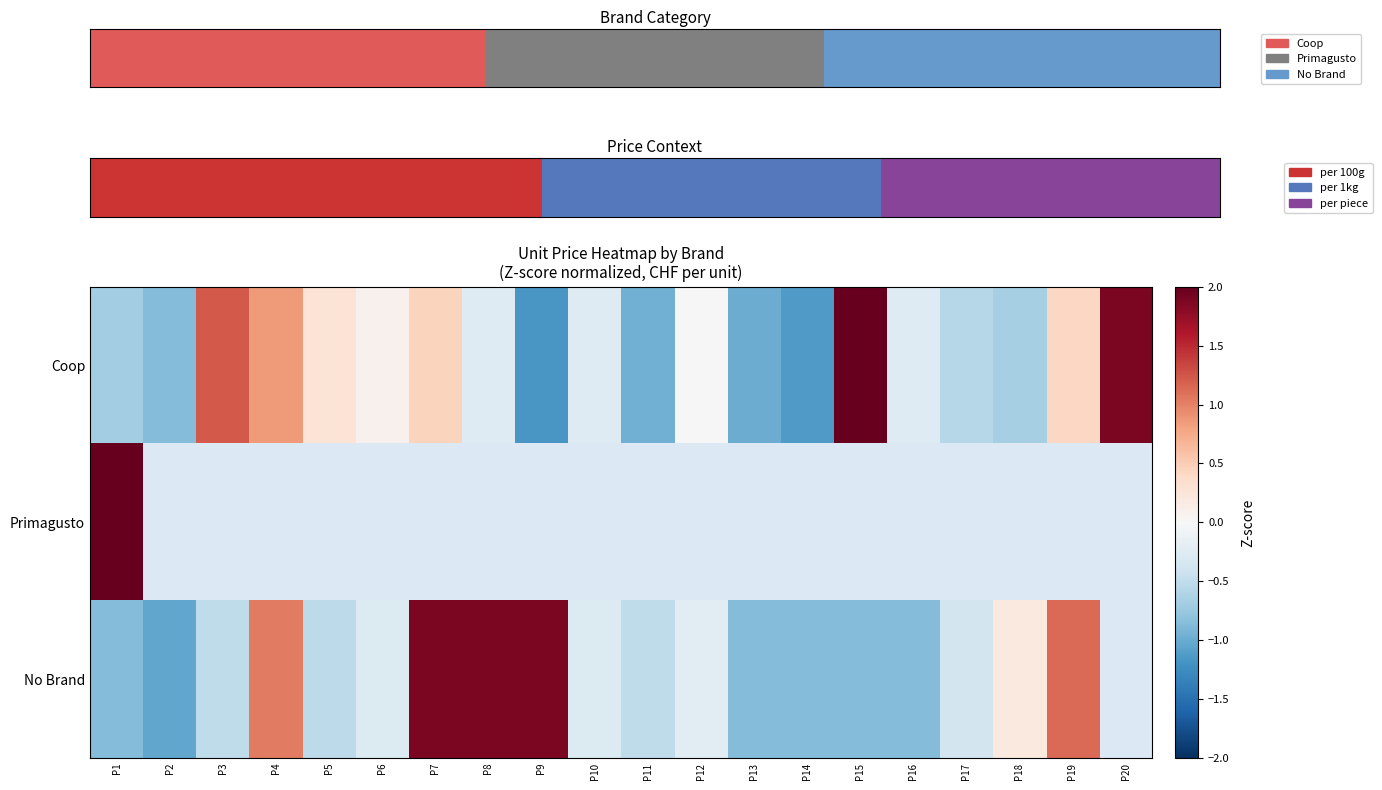

Is it true that No Brand equals -1.9 at P2?

False